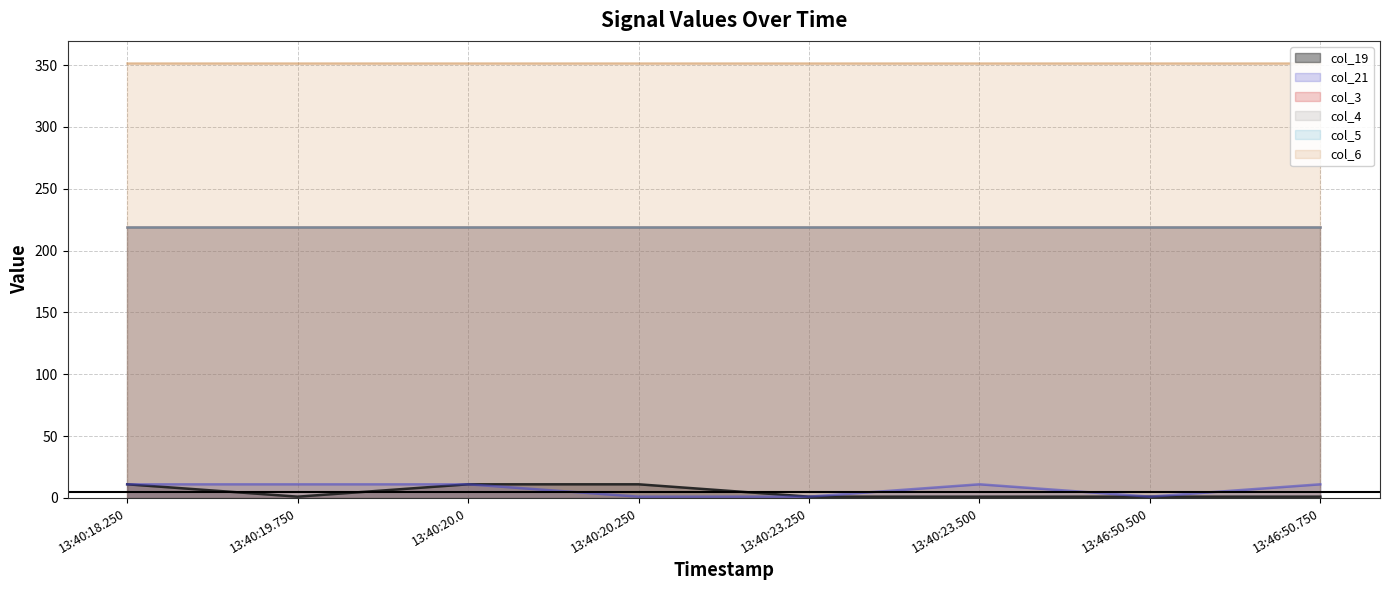

True or false: col_3 has more than 2 interior local peaks.

False